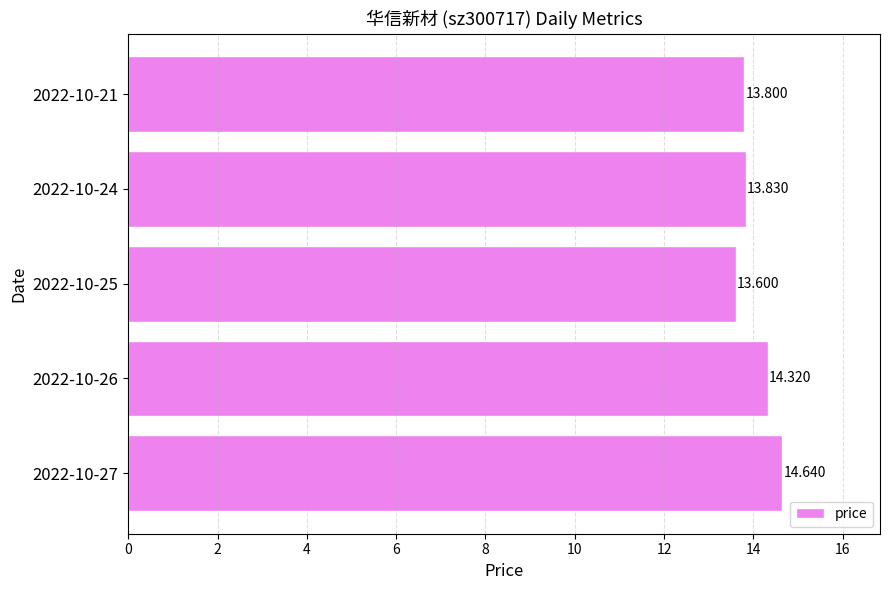

How many values are between 13 and 14?

3